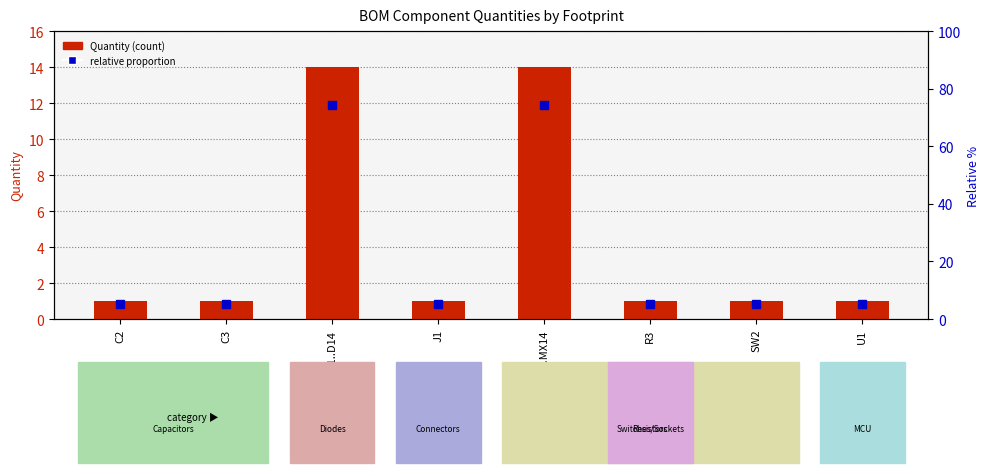

What is the value of the 2nd bar from the left?

1